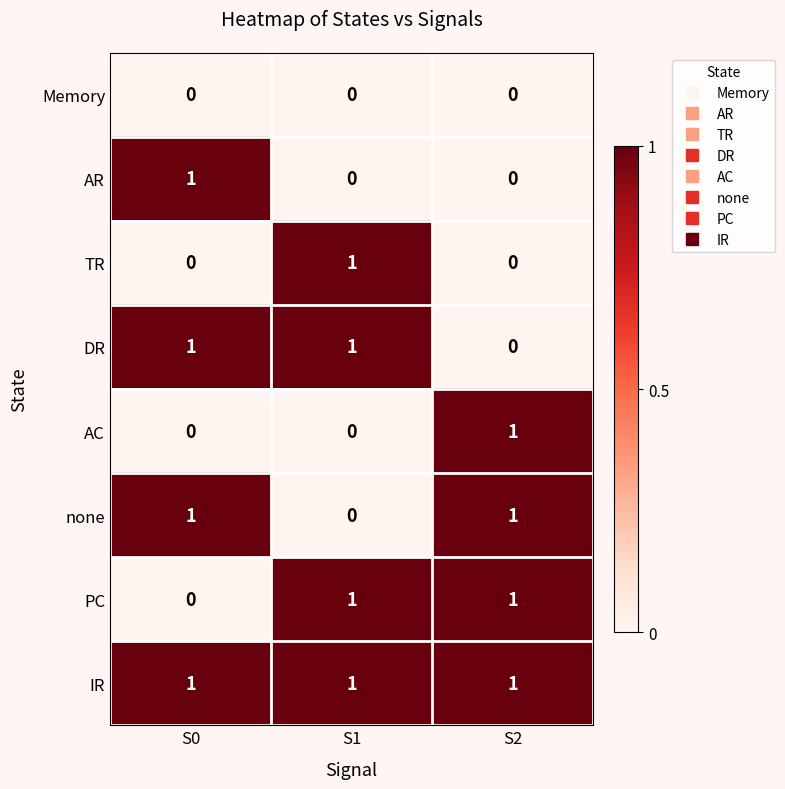

What is the total value across all series at S0?

4